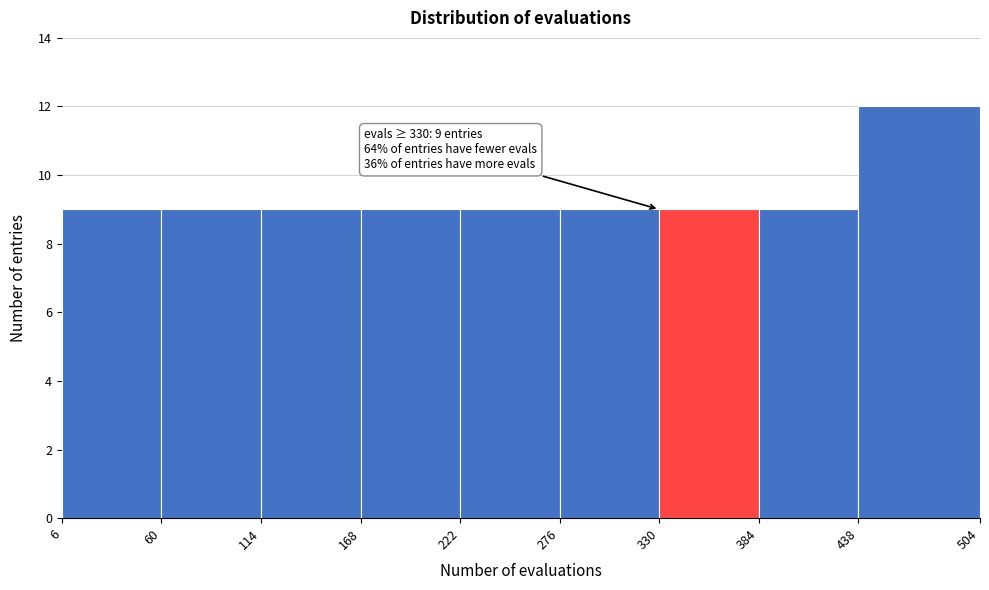

Over which range of the x-axis is the bar tallest?

438 to 504